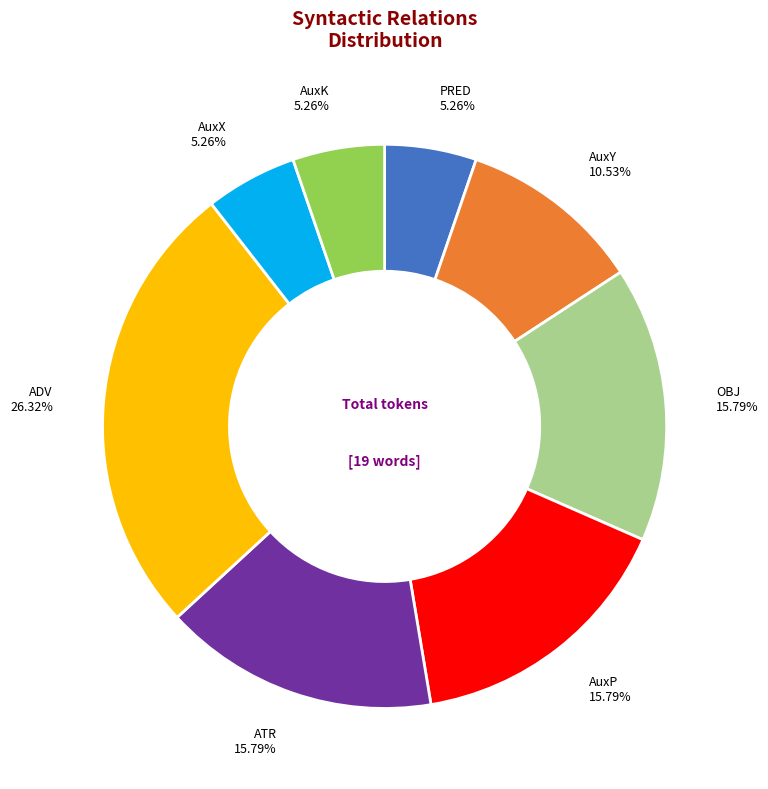

Is there a majority slice in this chart?

No